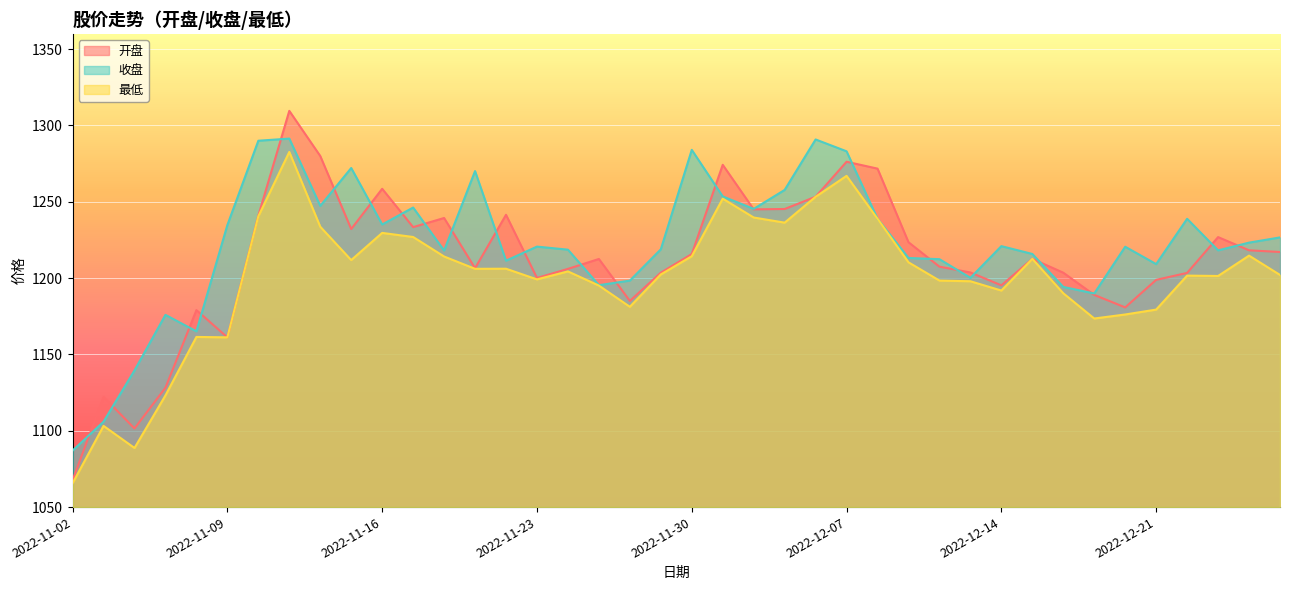

At which category does the chart reach its peak across all series?

2022-11-11